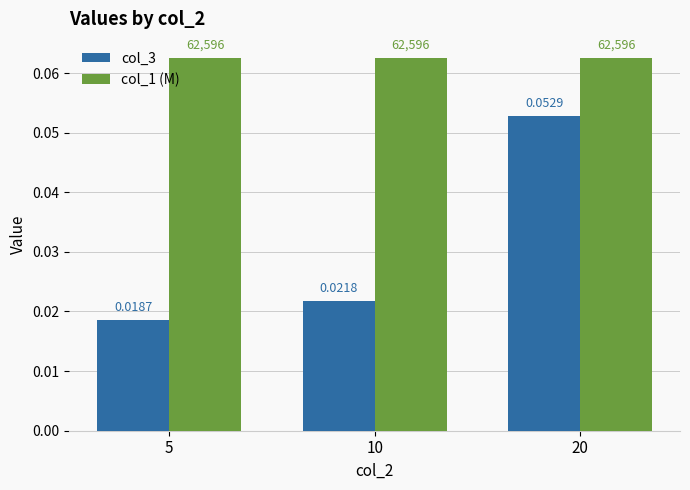

Which category has the lowest value in the col_3 series?

5